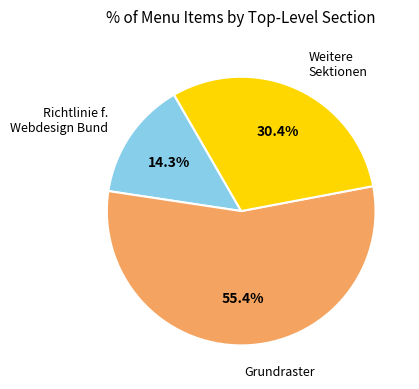

Is there any slice that represents more than half of the pie?

Yes